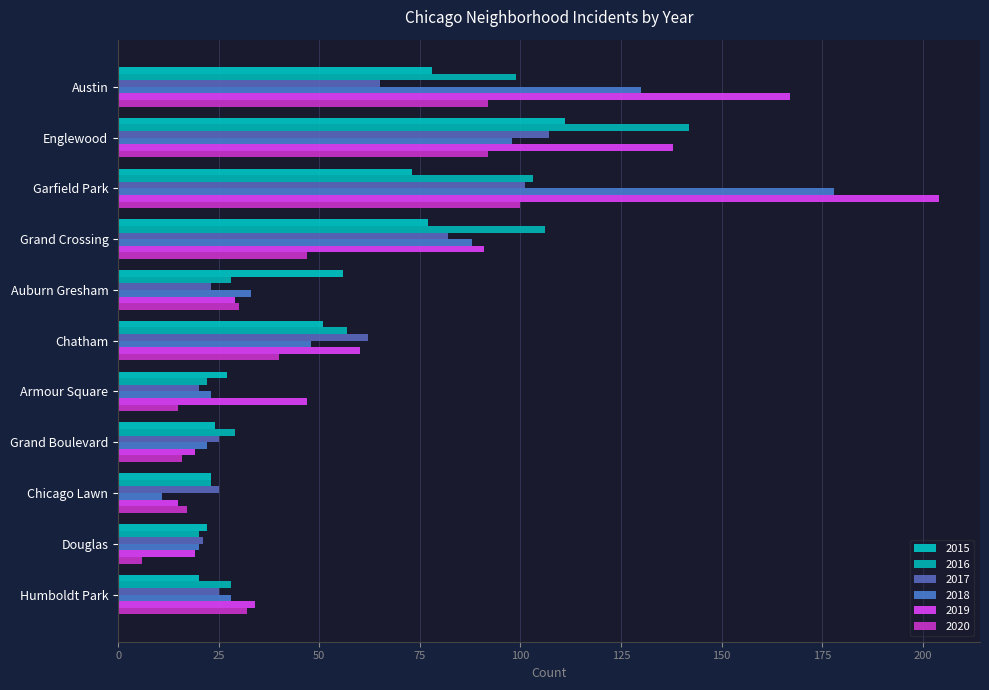

The 2020 series shows 6 at Douglas. True or false?

True